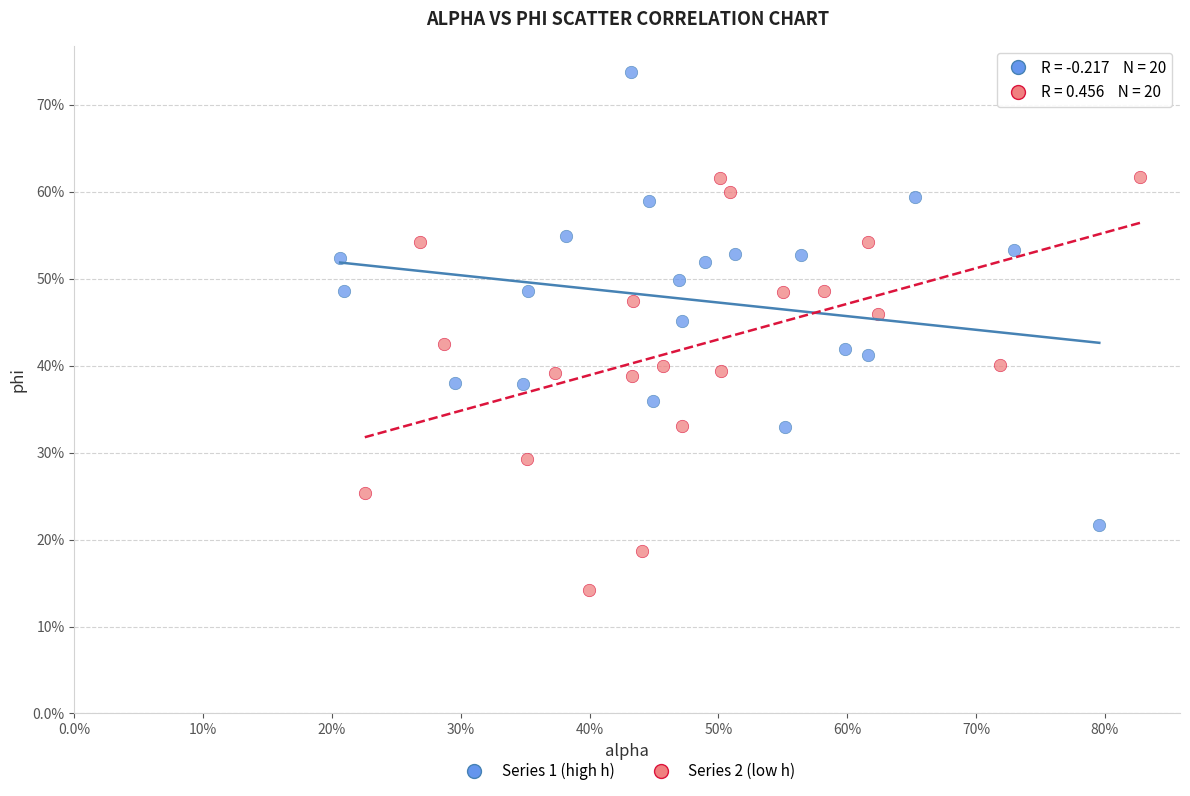

Which series contains the lowest Y value?

Series 2 (low h)